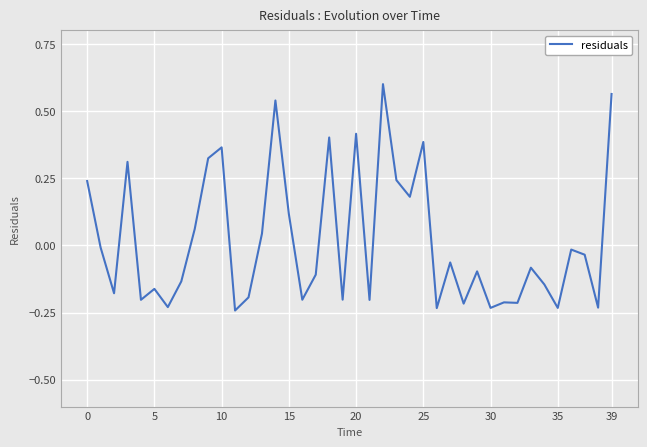

What is the difference between the maximum and minimum values?

0.8